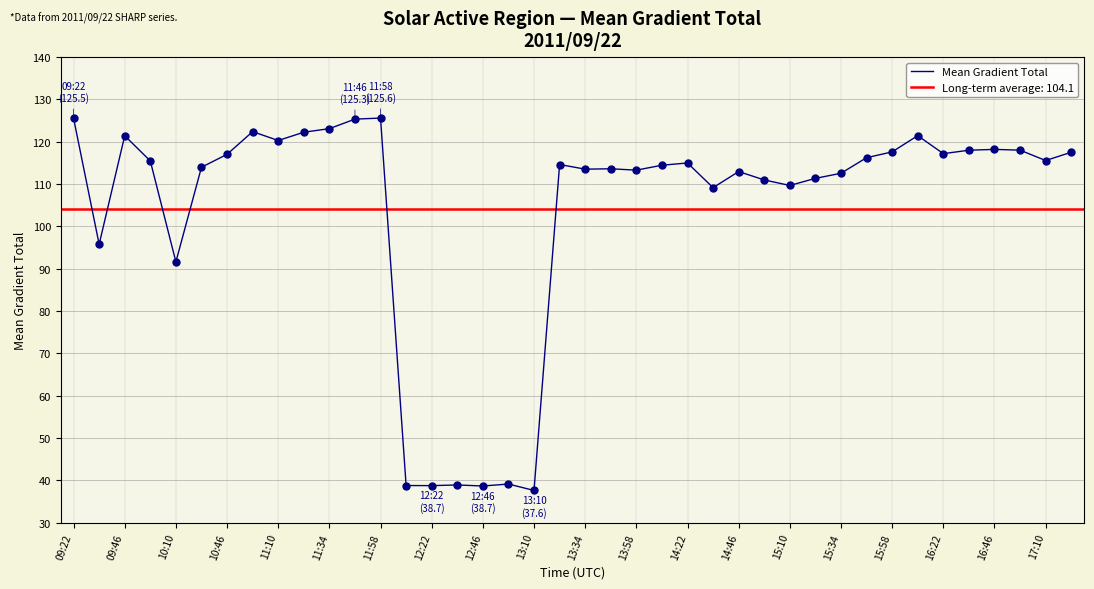

Reading left to right, list all the values displayed in this chart.

125.5	95.8	121.4	115.5	91.6	114.0	117.0	122.4	120.3	122.3	123.1	125.3	125.6	38.8	38.7	38.9	38.7	39.1	37.6	114.6	113.5	113.6	113.3	114.5	115.0	109.2	113.0	111.0	109.7	111.3	112.6	116.2	117.6	121.4	117.2	118.0	118.2	118.0	115.6	117.5